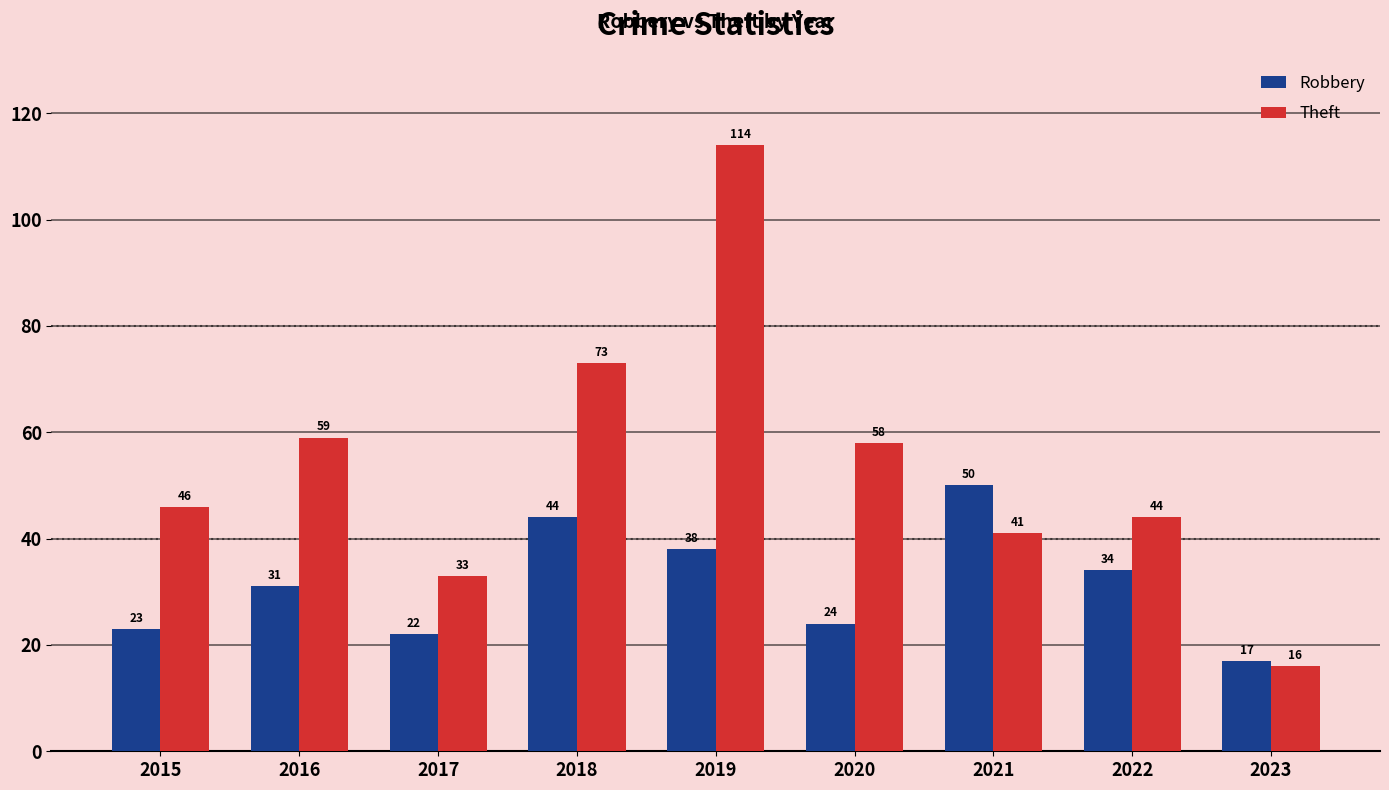

Which series has the largest total across all categories?

Theft